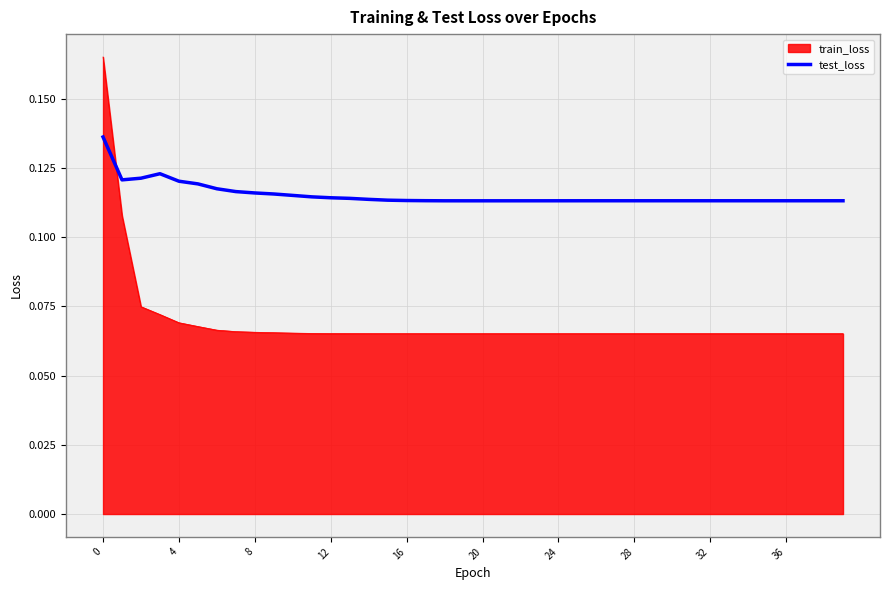

Which series has the largest range (max minus min)?

train_loss